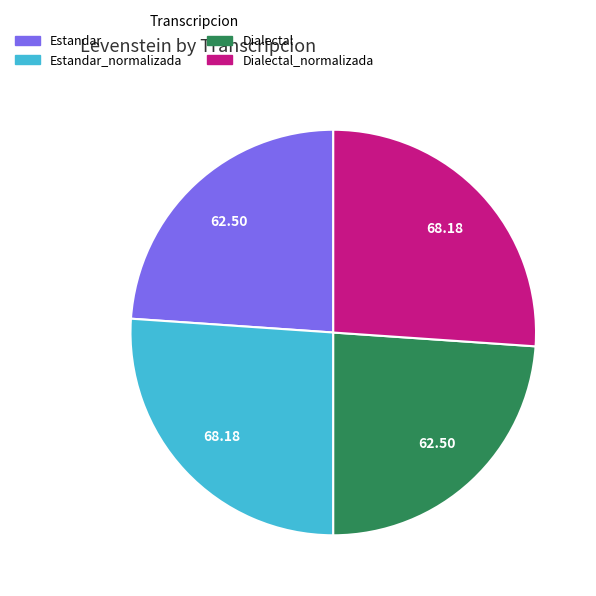

Does Dialectal account for over 50% of the chart?

No